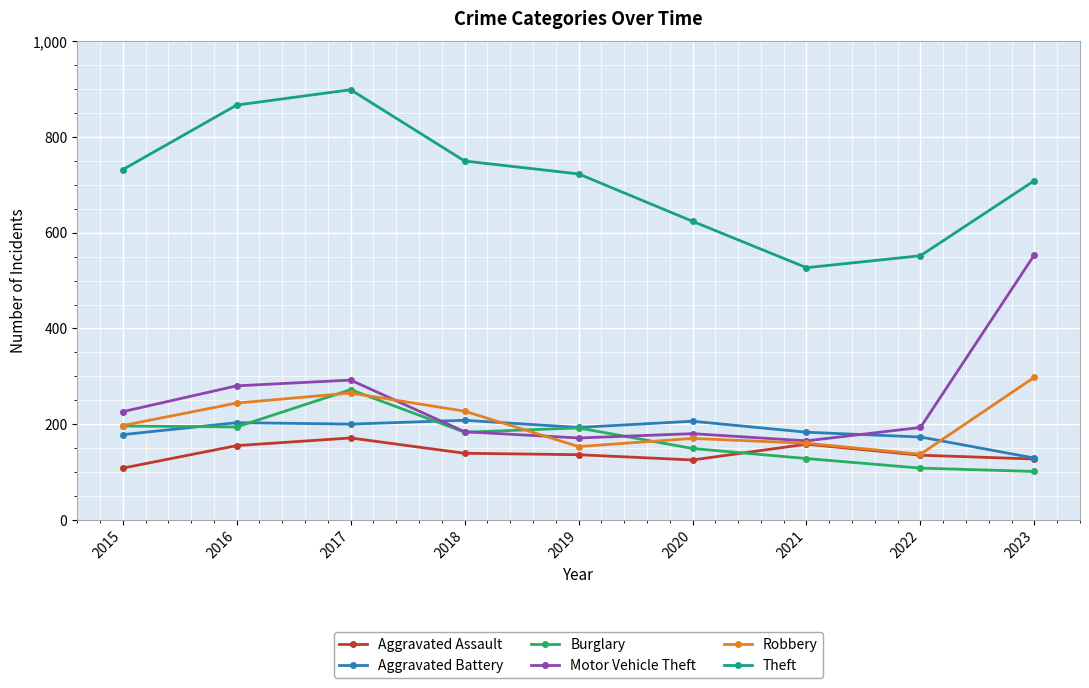

True or false: Aggravated Assault and Theft cross at least once.

False